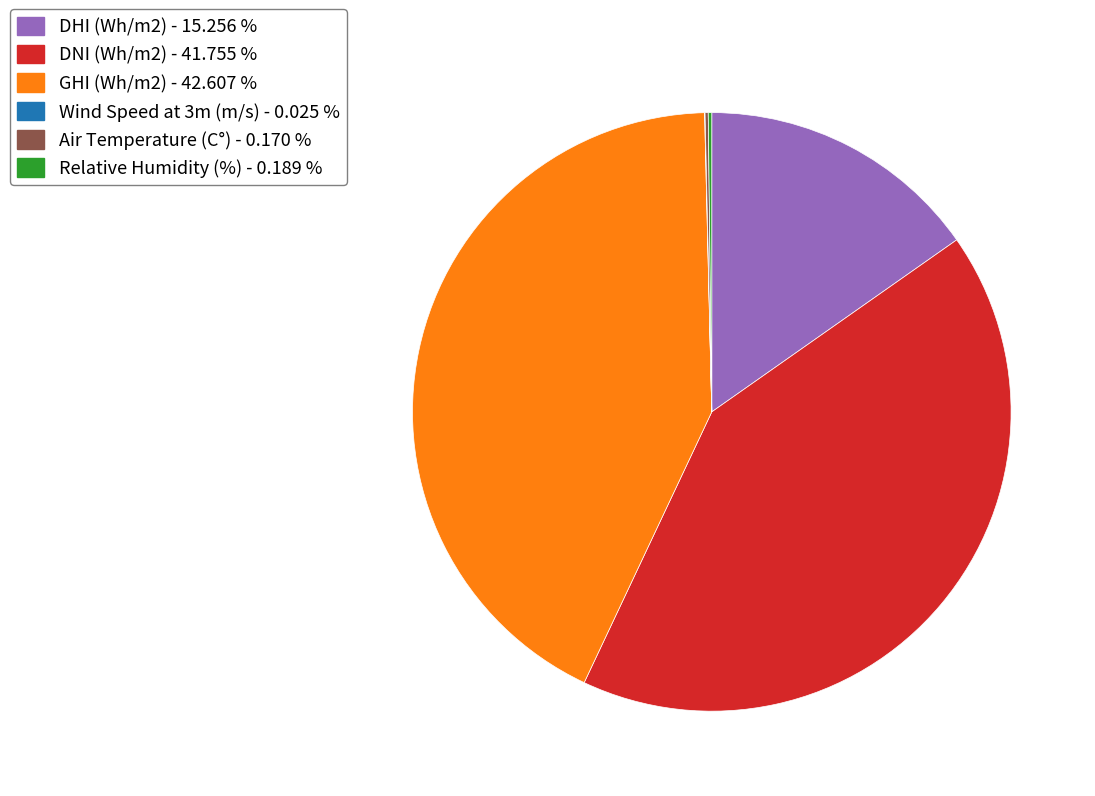

Is there any slice that represents more than half of the pie?

No